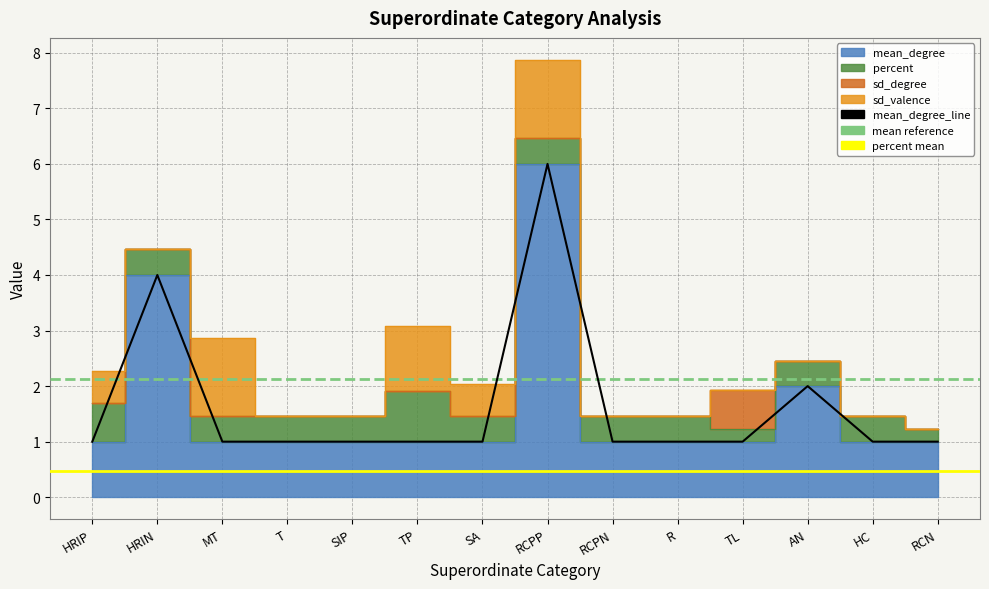

Reading left to right, extract all data points from this chart.

mean_degree: 1.0	4.0	1.0	1.0	1.0	1.0	1.0	6.0	1.0	1.0	1.0	2.0	1.0	1.0
percent: 0.7	0.5	0.5	0.5	0.5	0.9	0.5	0.5	0.5	0.5	0.2	0.5	0.5	0.2
sd_degree: 0.0	0.0	0.0	0.0	0.0	0.0	0.0	0.0	0.0	0.0	0.7	0.0	0.0	0.0
sd_valence: 0.6	0.0	1.4	0.0	0.0	1.2	0.6	1.4	0.0	0.0	0.0	0.0	0.0	0.0